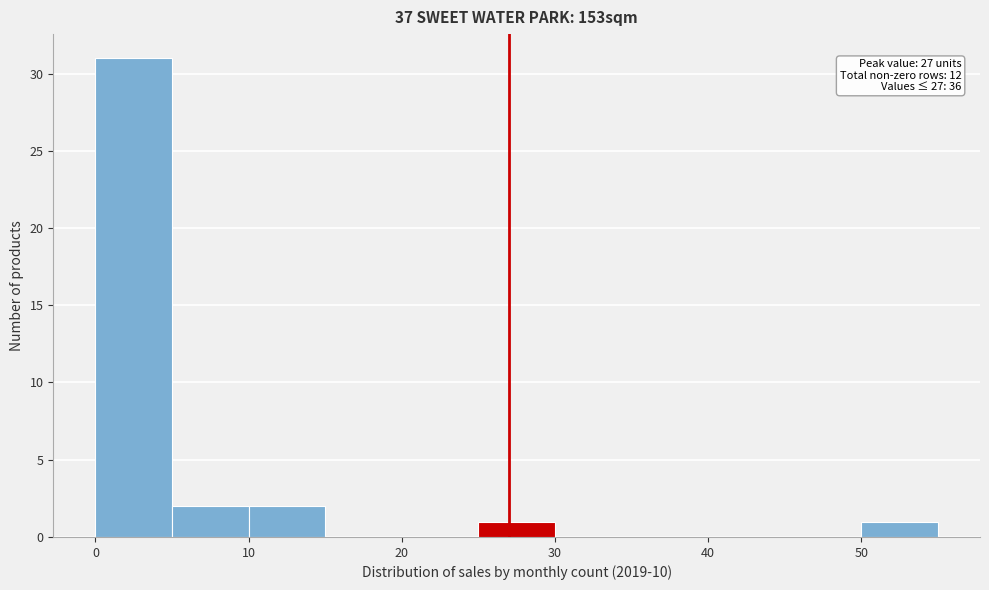

Over which range of the x-axis is the bar tallest?

0 to 5